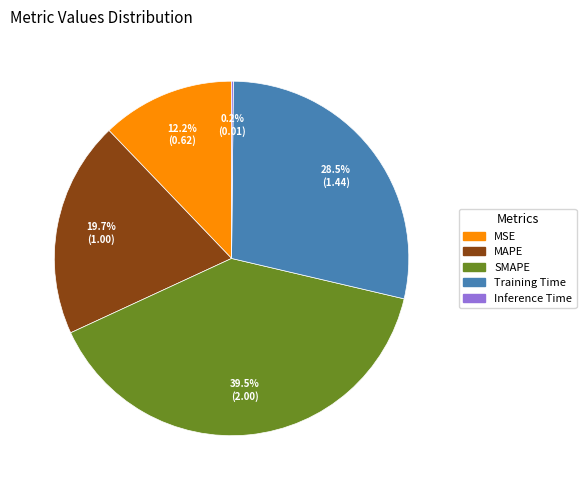

Does any single category account for the majority?

No